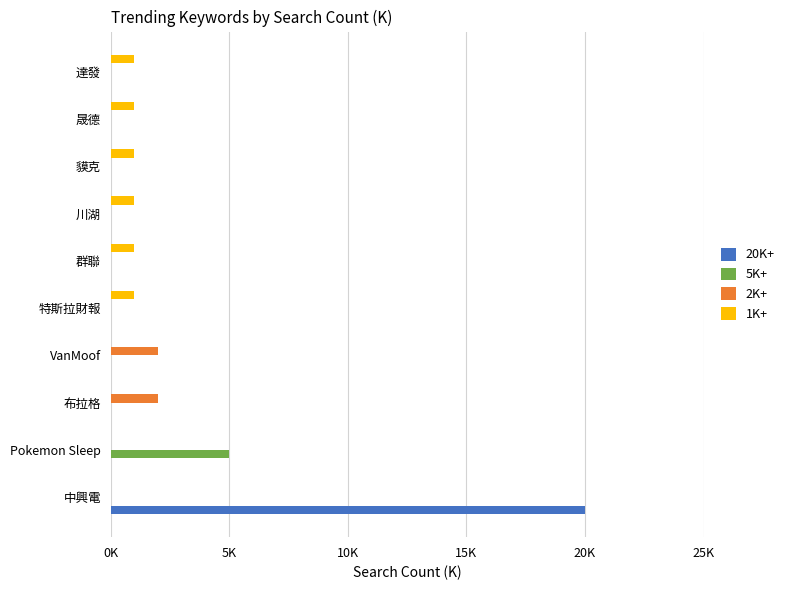

What are all the series names shown in the legend?

20K+, 5K+, 2K+, 1K+